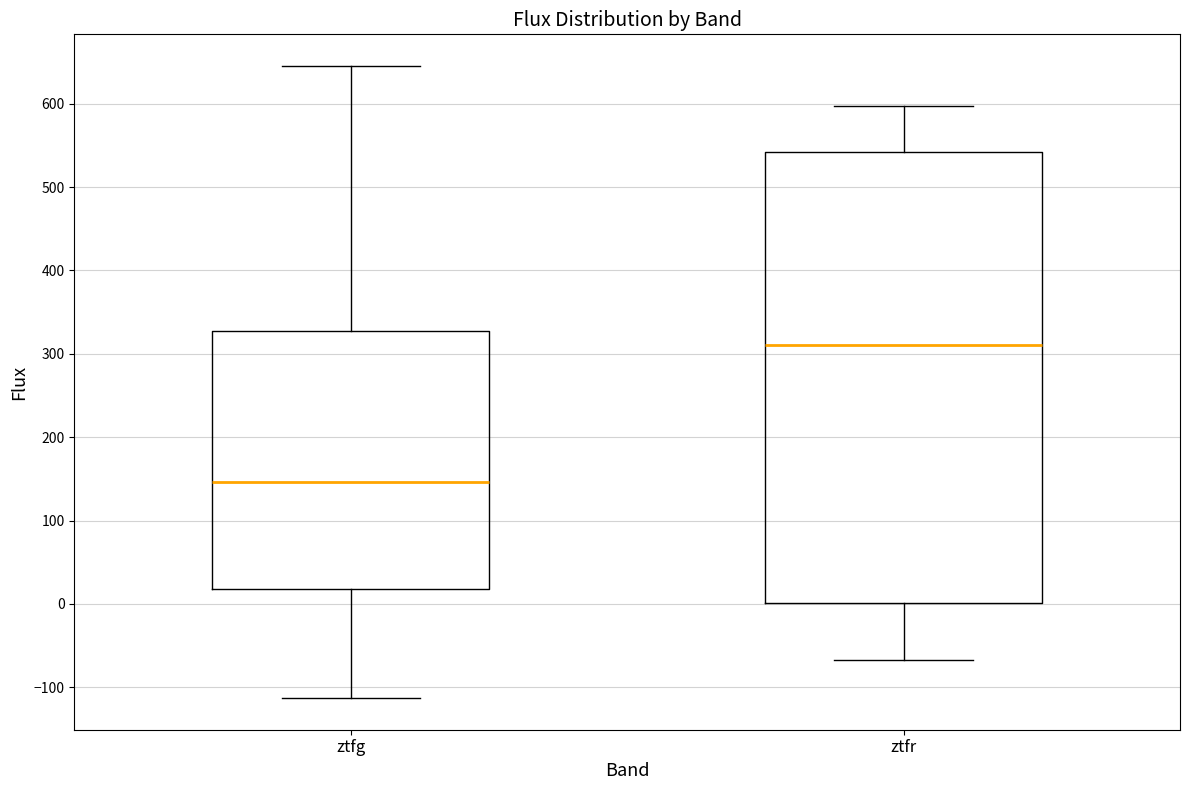

Where does the median line of the box for ztfg sit on the y-axis? The values are not printed on the chart, so give them approximately, as read against the axis.

150